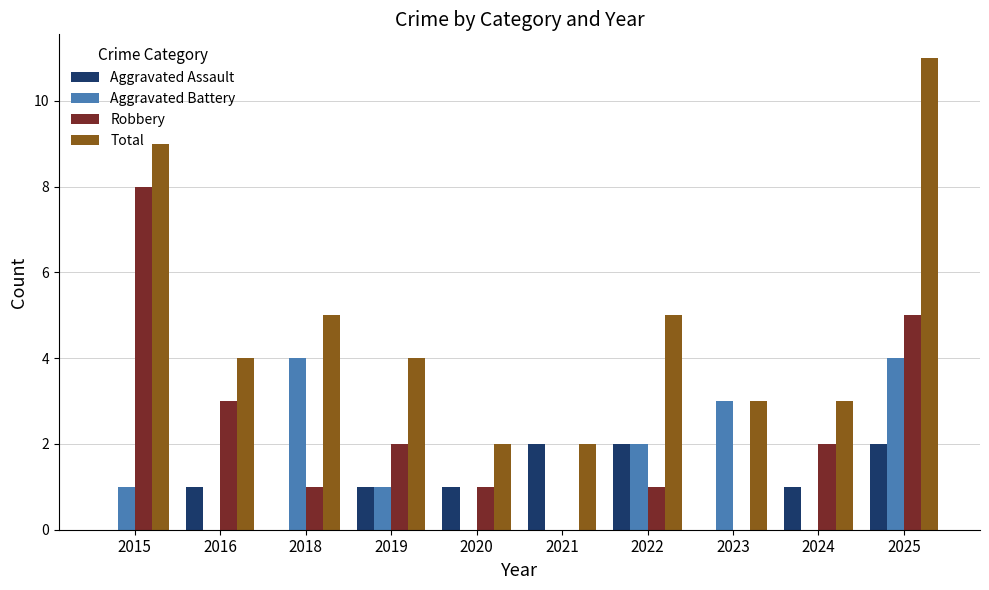

Which category has the highest value across all series?

2025